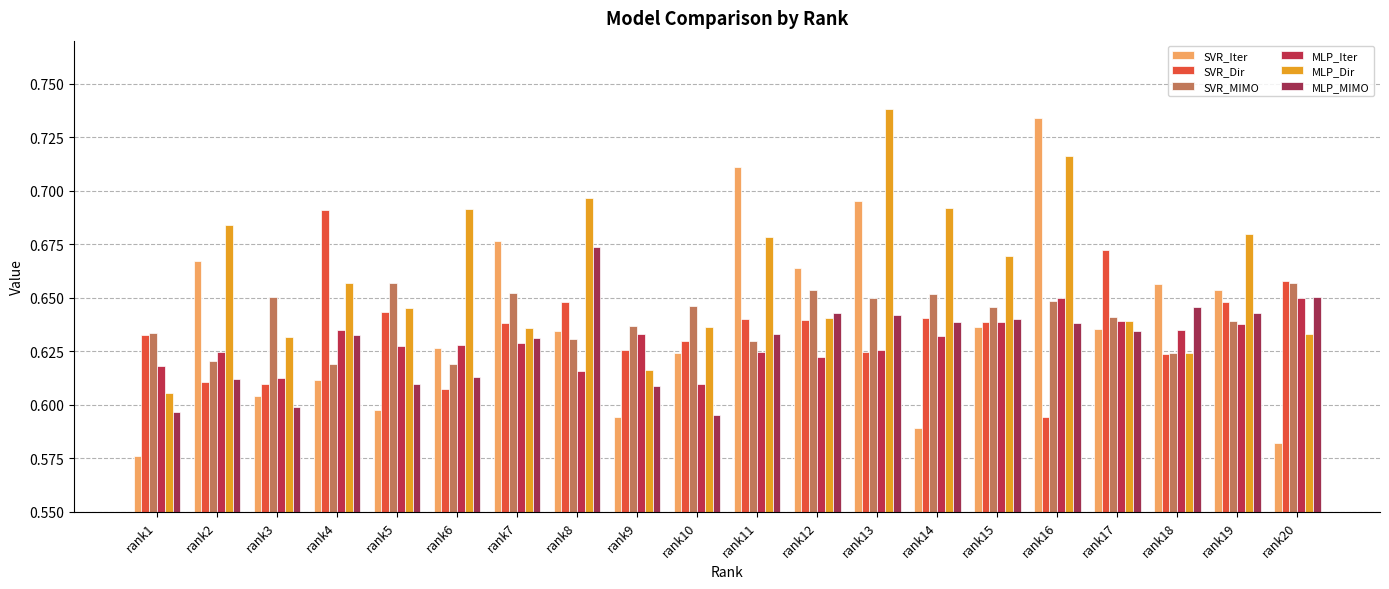

The SVR_MIMO series shows 1.0 at rank13. True or false?

False